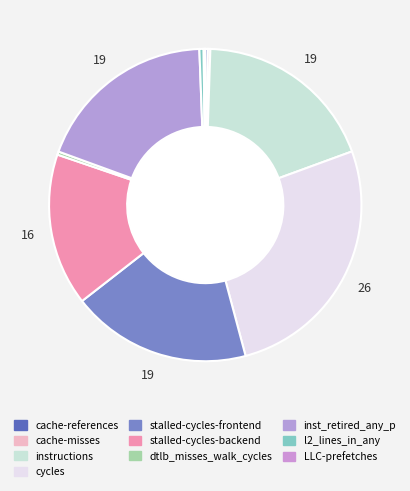

Which has a higher value, stalled-cycles-backend or cache-references?

stalled-cycles-backend